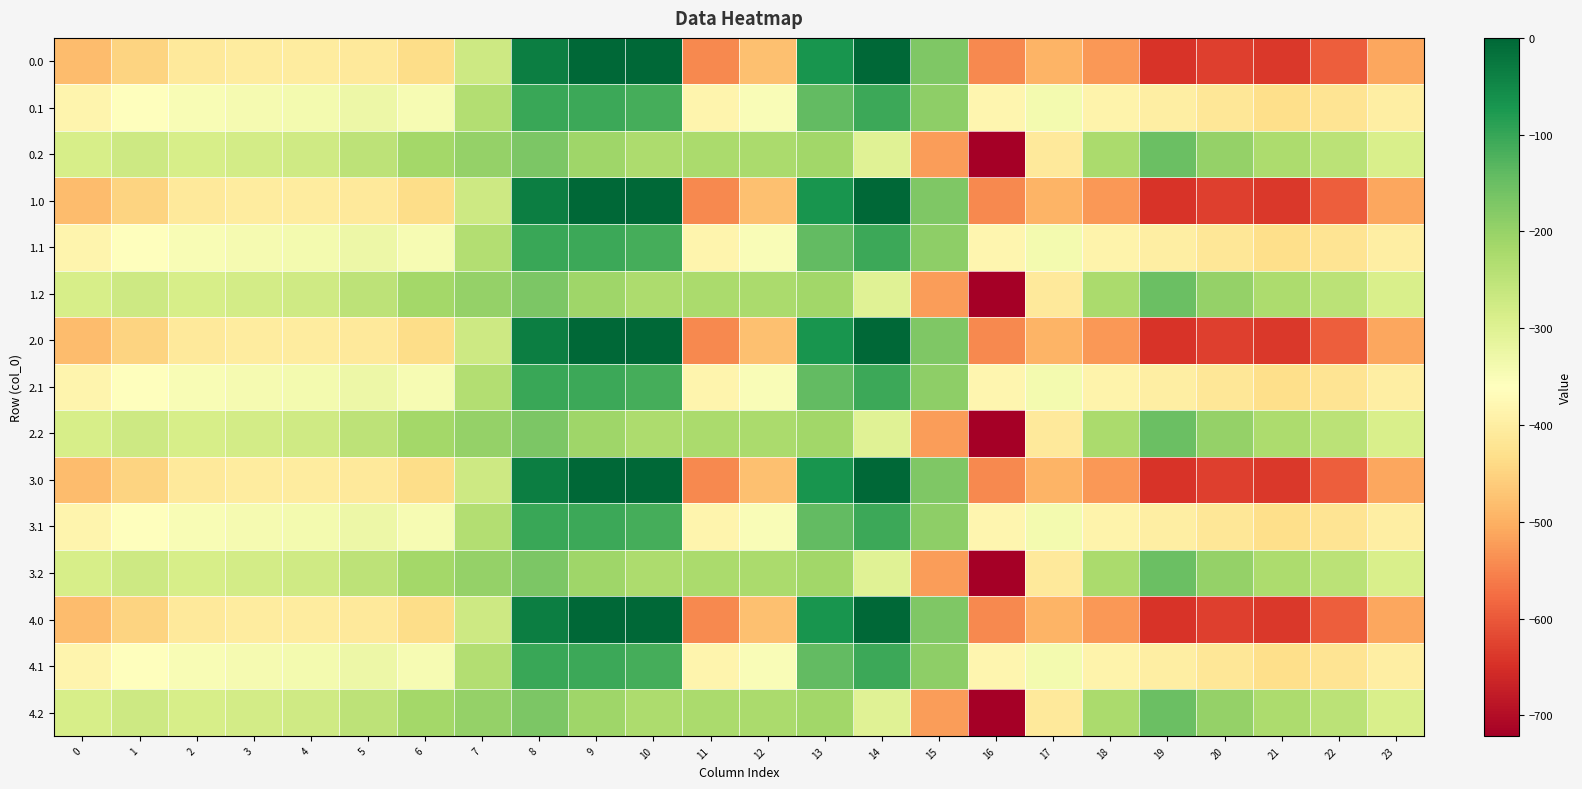

Reading right to left, transcribe all the data shown in this chart.

0.0: 23=-511.3	22=-592.3	21=-638.4	20=-629.9	19=-644.5	18=-529.6	17=-493.8	16=-545.4	15=-172.8	14=-0.3	13=-70.2	12=-477.2	11=-544.3	10=0.0	9=0.0	8=-35.0	7=-270.7	6=-435.0	5=-410.8	4=-404.9	3=-404.4	2=-410.3	1=-449.5	0=-482.0
0.1: 23=-399.4	22=-419.9	21=-432.4	20=-414.5	19=-399.7	18=-388.5	17=-340.1	16=-380.5	15=-190.4	14=-105.5	13=-141.2	12=-350.8	11=-384.7	10=-114.0	9=-104.8	8=-102.3	7=-234.9	6=-345.2	5=-329.5	4=-339.6	3=-342.7	2=-347.9	1=-361.1	0=-384.6
0.2: 23=-287.5	22=-247.4	21=-226.4	20=-199.2	19=-151.1	18=-223.1	17=-409.5	16=-721.2	15=-522.2	14=-301.9	13=-212.2	12=-224.3	11=-225.2	10=-228.0	9=-209.6	8=-169.5	7=-199.0	6=-216.4	5=-248.1	4=-274.4	3=-281.0	2=-285.5	1=-272.7	0=-287.1
1.0: 23=-511.3	22=-592.3	21=-638.4	20=-629.9	19=-644.5	18=-529.6	17=-493.8	16=-545.4	15=-172.8	14=-0.3	13=-70.2	12=-477.2	11=-544.3	10=0.0	9=0.0	8=-35.0	7=-270.7	6=-435.0	5=-410.8	4=-404.9	3=-404.4	2=-410.3	1=-449.5	0=-482.0
1.1: 23=-399.4	22=-419.9	21=-432.4	20=-414.5	19=-399.7	18=-388.5	17=-340.1	16=-380.5	15=-190.4	14=-105.5	13=-141.2	12=-350.8	11=-384.7	10=-114.0	9=-104.8	8=-102.3	7=-234.9	6=-345.2	5=-329.5	4=-339.6	3=-342.7	2=-347.9	1=-361.1	0=-384.6
1.2: 23=-287.5	22=-247.4	21=-226.4	20=-199.2	19=-151.1	18=-223.1	17=-409.5	16=-721.2	15=-522.2	14=-301.9	13=-212.2	12=-224.3	11=-225.2	10=-228.0	9=-209.6	8=-169.5	7=-199.0	6=-216.4	5=-248.1	4=-274.4	3=-281.0	2=-285.5	1=-272.7	0=-287.1
2.0: 23=-511.3	22=-592.3	21=-638.4	20=-629.9	19=-644.5	18=-529.6	17=-493.8	16=-545.4	15=-172.8	14=-0.3	13=-70.2	12=-477.2	11=-544.3	10=0.0	9=0.0	8=-35.0	7=-270.7	6=-435.0	5=-410.8	4=-404.9	3=-404.4	2=-410.3	1=-449.5	0=-482.0
2.1: 23=-399.4	22=-419.9	21=-432.4	20=-414.5	19=-399.7	18=-388.5	17=-340.1	16=-380.5	15=-190.4	14=-105.5	13=-141.2	12=-350.8	11=-384.7	10=-114.0	9=-104.8	8=-102.3	7=-234.9	6=-345.2	5=-329.5	4=-339.6	3=-342.7	2=-347.9	1=-361.1	0=-384.6
2.2: 23=-287.5	22=-247.4	21=-226.4	20=-199.2	19=-151.1	18=-223.1	17=-409.5	16=-721.2	15=-522.2	14=-301.9	13=-212.2	12=-224.3	11=-225.2	10=-228.0	9=-209.6	8=-169.5	7=-199.0	6=-216.4	5=-248.1	4=-274.4	3=-281.0	2=-285.5	1=-272.7	0=-287.1
3.0: 23=-511.3	22=-592.3	21=-638.4	20=-629.9	19=-644.5	18=-529.6	17=-493.8	16=-545.4	15=-172.8	14=-0.3	13=-70.2	12=-477.2	11=-544.3	10=0.0	9=0.0	8=-35.0	7=-270.7	6=-435.0	5=-410.8	4=-404.9	3=-404.4	2=-410.3	1=-449.5	0=-482.0
3.1: 23=-399.4	22=-419.9	21=-432.4	20=-414.5	19=-399.7	18=-388.5	17=-340.1	16=-380.5	15=-190.4	14=-105.5	13=-141.2	12=-350.8	11=-384.7	10=-114.0	9=-104.8	8=-102.3	7=-234.9	6=-345.2	5=-329.5	4=-339.6	3=-342.7	2=-347.9	1=-361.1	0=-384.6
3.2: 23=-287.5	22=-247.4	21=-226.4	20=-199.2	19=-151.1	18=-223.1	17=-409.5	16=-721.2	15=-522.2	14=-301.9	13=-212.2	12=-224.3	11=-225.2	10=-228.0	9=-209.6	8=-169.5	7=-199.0	6=-216.4	5=-248.1	4=-274.4	3=-281.0	2=-285.5	1=-272.7	0=-287.1
4.0: 23=-511.3	22=-592.3	21=-638.4	20=-629.9	19=-644.5	18=-529.6	17=-493.8	16=-545.4	15=-172.8	14=-0.3	13=-70.2	12=-477.2	11=-544.3	10=0.0	9=0.0	8=-35.0	7=-270.7	6=-435.0	5=-410.8	4=-404.9	3=-404.4	2=-410.3	1=-449.5	0=-482.0
4.1: 23=-399.4	22=-419.9	21=-432.4	20=-414.5	19=-399.7	18=-388.5	17=-340.1	16=-380.5	15=-190.4	14=-105.5	13=-141.2	12=-350.8	11=-384.7	10=-114.0	9=-104.8	8=-102.3	7=-234.9	6=-345.2	5=-329.5	4=-339.6	3=-342.7	2=-347.9	1=-361.1	0=-384.6
4.2: 23=-287.5	22=-247.4	21=-226.4	20=-199.2	19=-151.1	18=-223.1	17=-409.5	16=-721.2	15=-522.2	14=-301.9	13=-212.2	12=-224.3	11=-225.2	10=-228.0	9=-209.6	8=-169.5	7=-199.0	6=-216.4	5=-248.1	4=-274.4	3=-281.0	2=-285.5	1=-272.7	0=-287.1